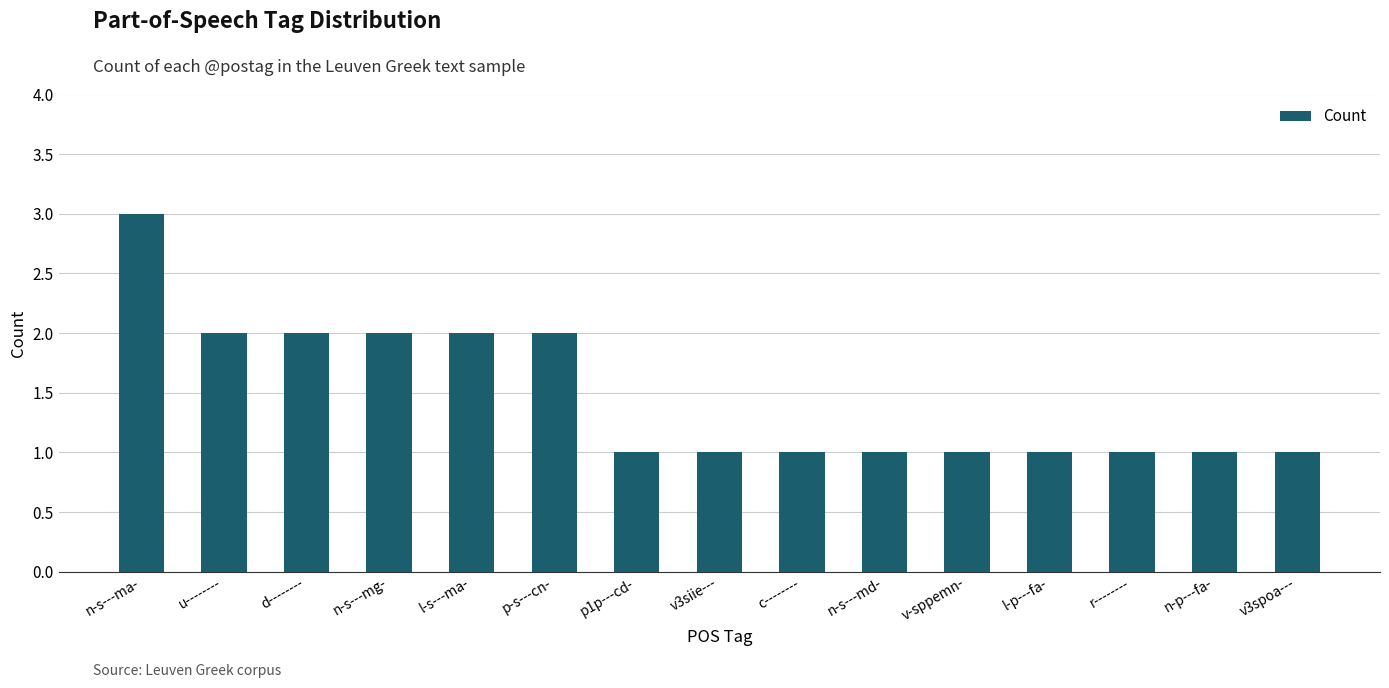

What is the label of the 6th bar from the right?

n-s---md-